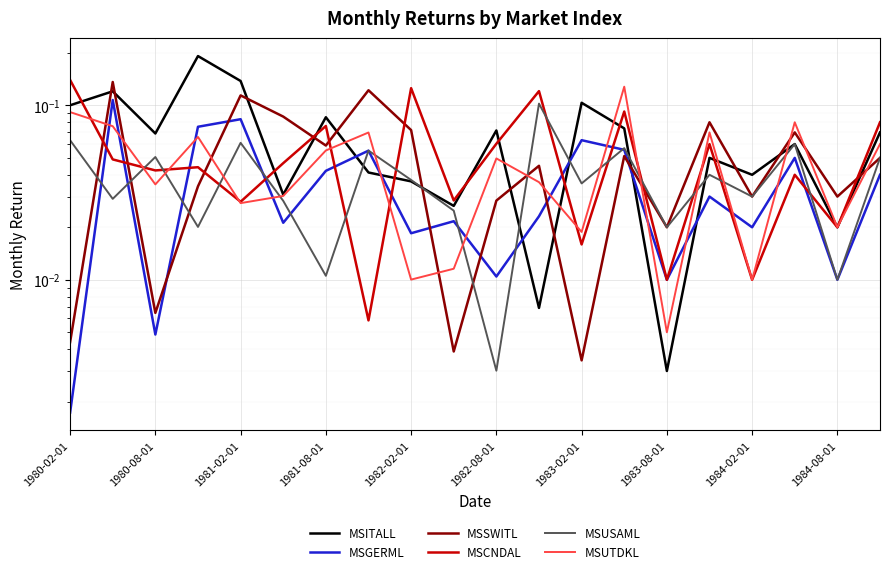

What is the maximum value shown in the chart?

0.2